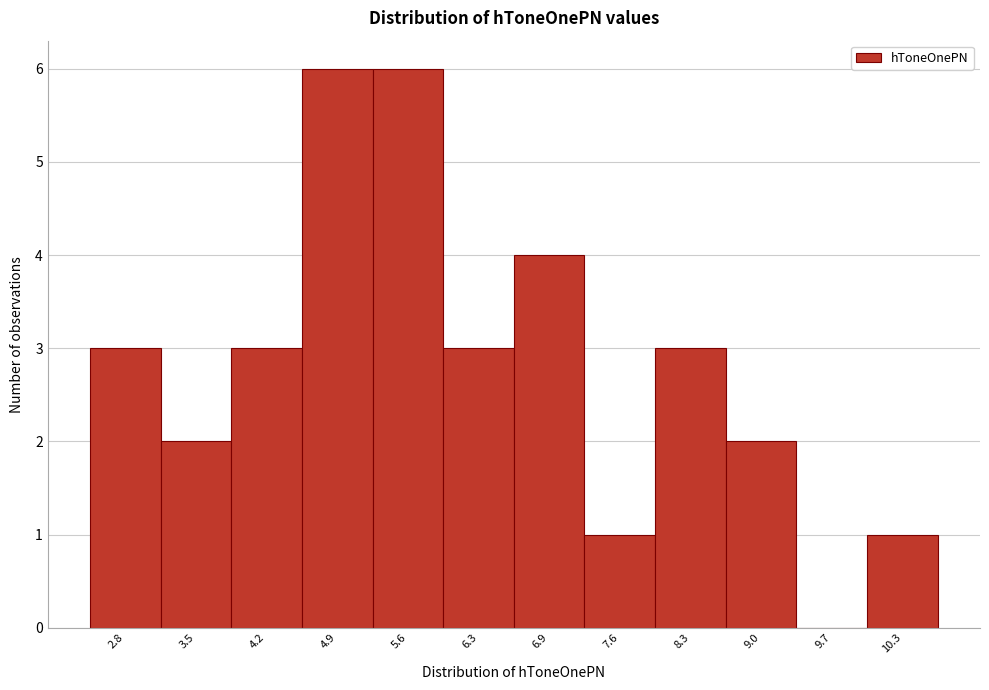

Reading left to right, what are all the values shown in this chart?

2.8=3	3.5=2	4.2=3	4.9=6	5.6=6	6.3=3	6.9=4	7.6=1	8.3=3	9.0=2	9.7=0	10.3=1